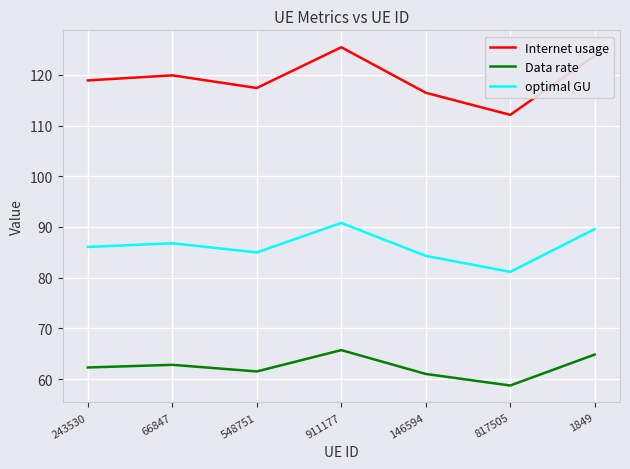

What is the difference between the second highest and minimum values in the Internet usage series?

11.7